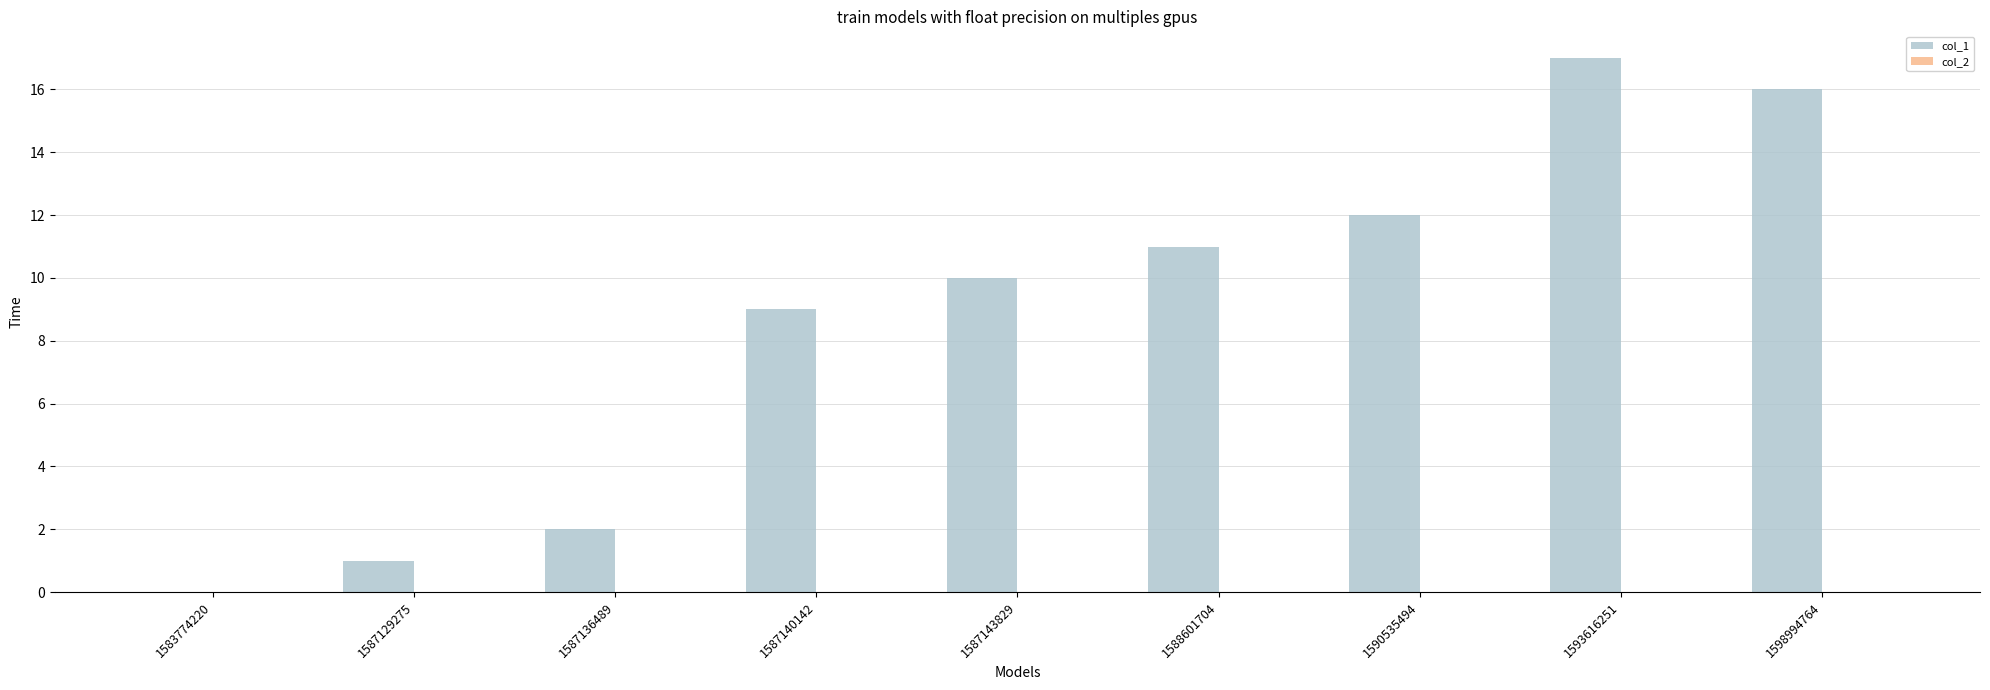

At which category does the chart reach its peak across all series?

1593616251